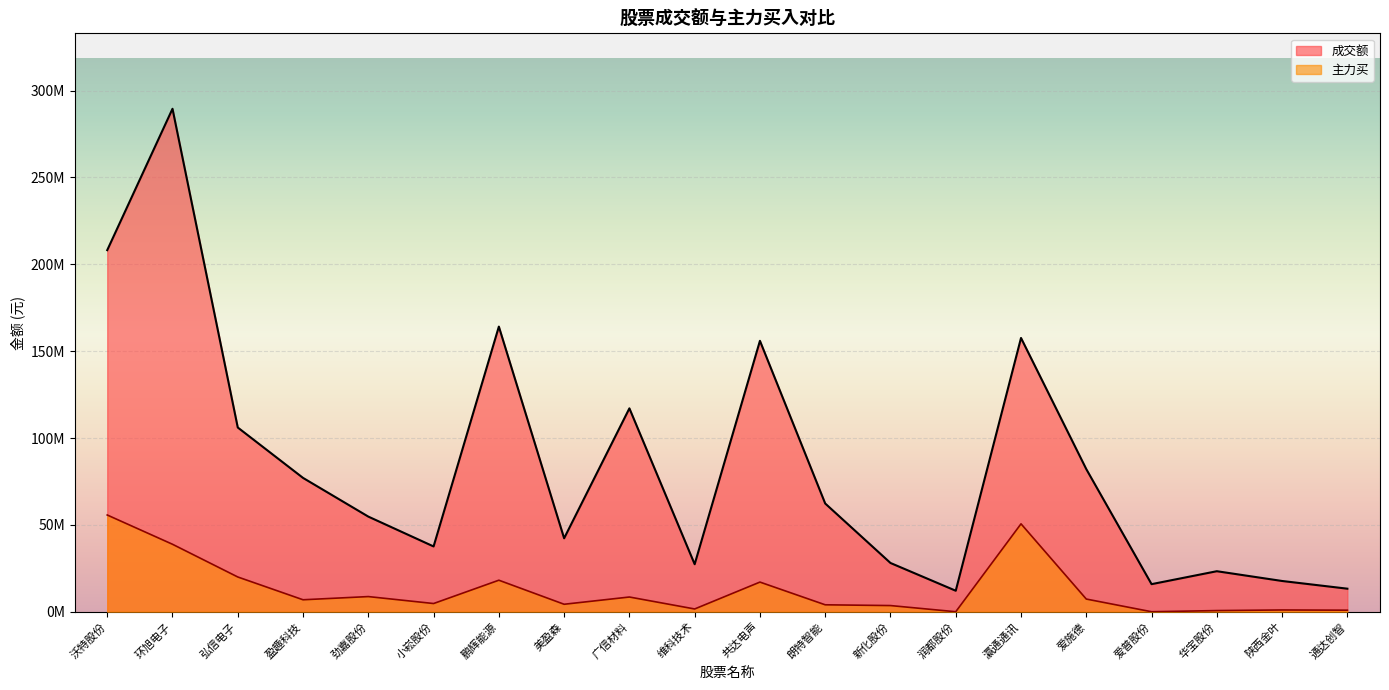

Count the number of data series in this chart.

2